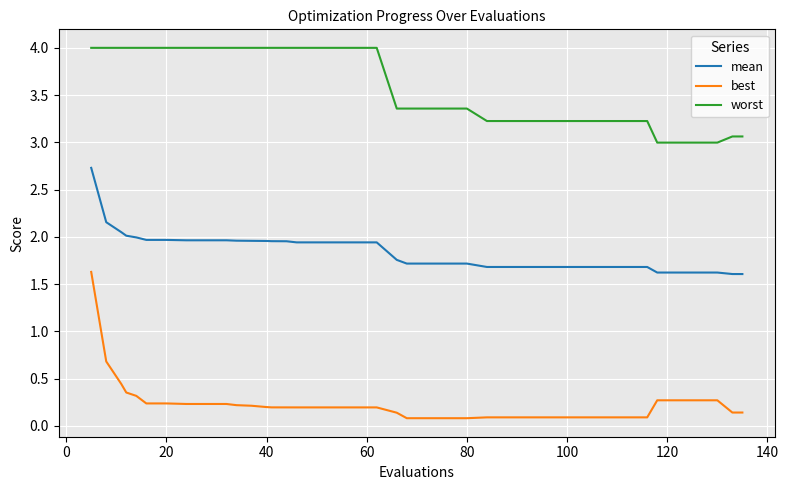

Which series has the largest total across all categories?

worst